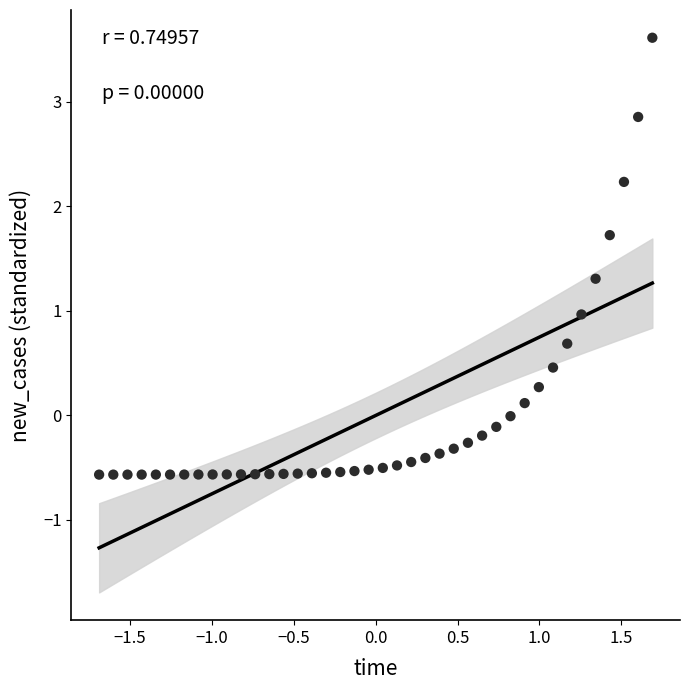

What is the range of X values (max minus min)?

3.4